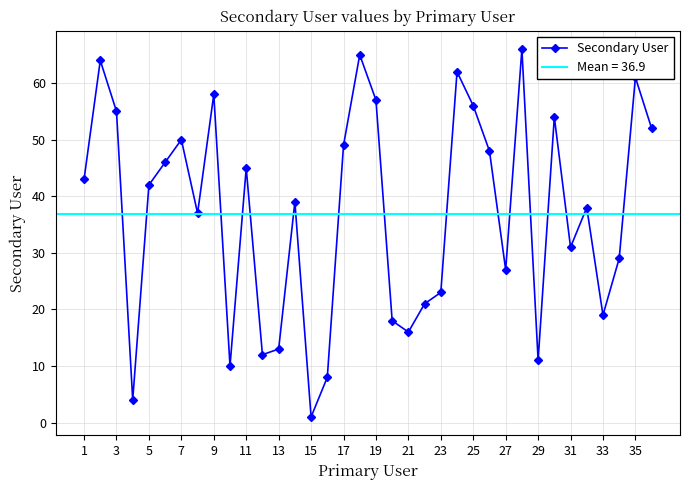

What is the average value?

37